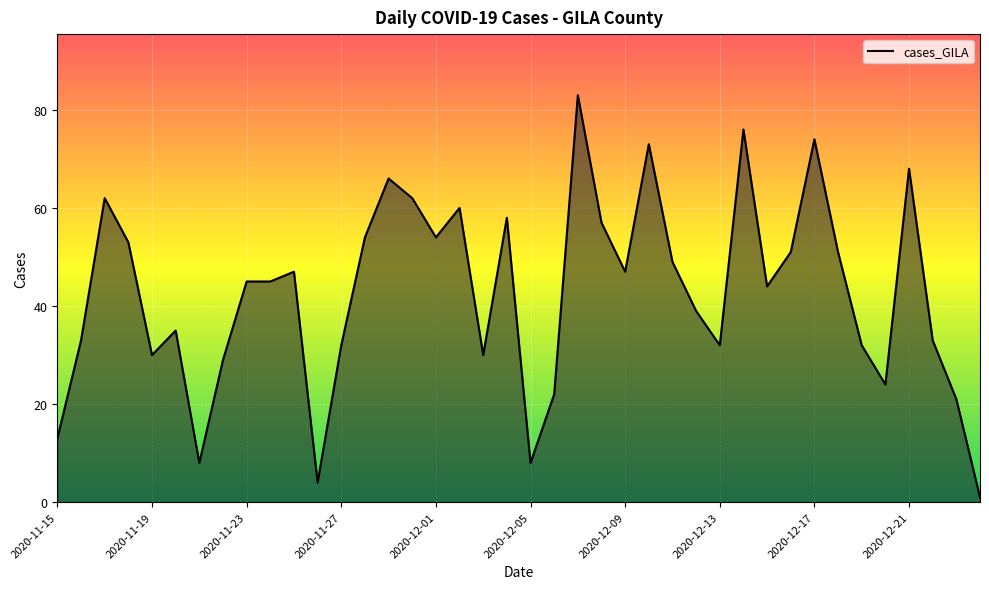

How many series are shown in this chart?

1